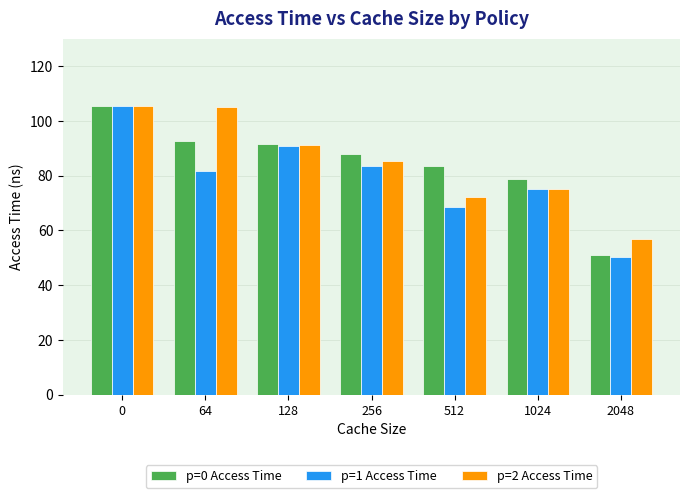

How many data points in p=2 Access Time are above 85?

4